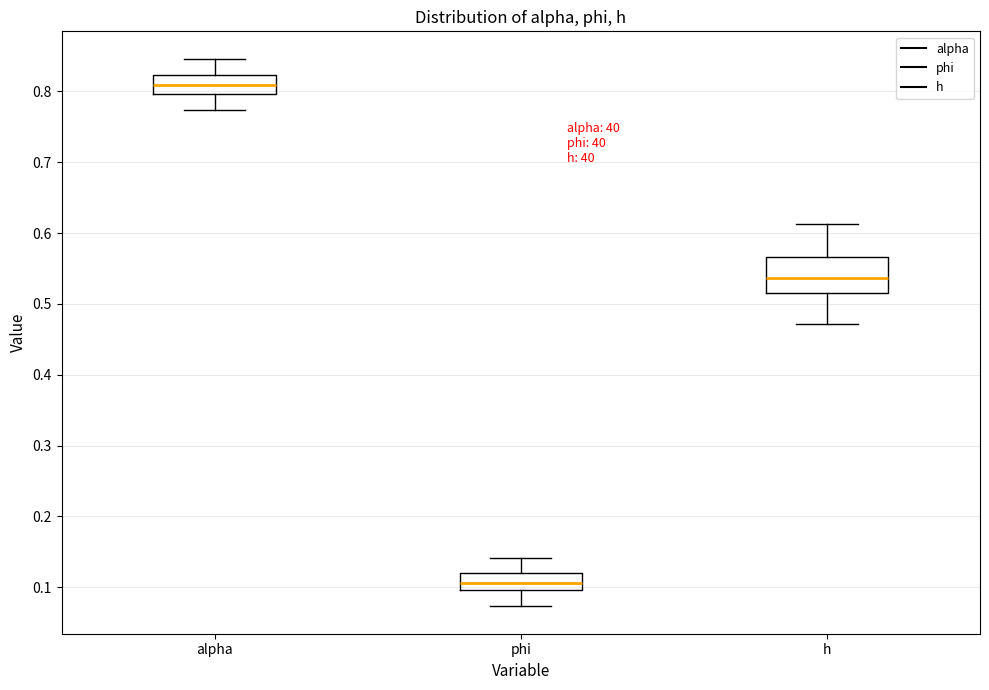

Comparing the boxes themselves (not the whiskers), which one is the tallest?

h